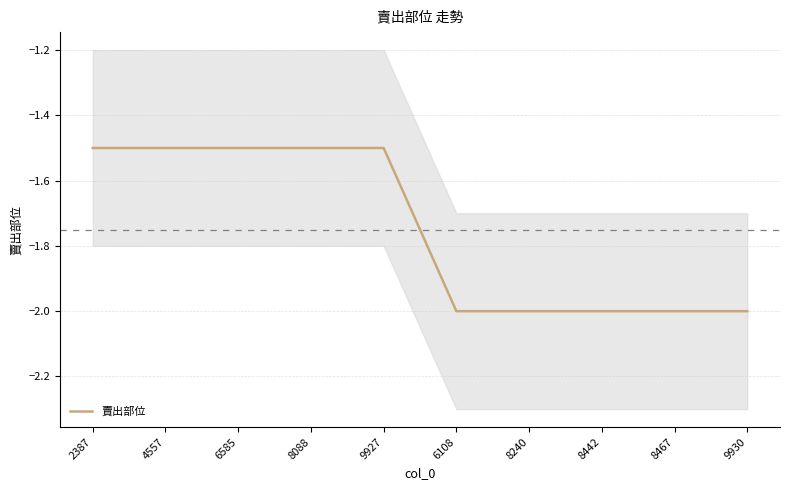

True or false: the data has more than 2 interior local peaks.

False